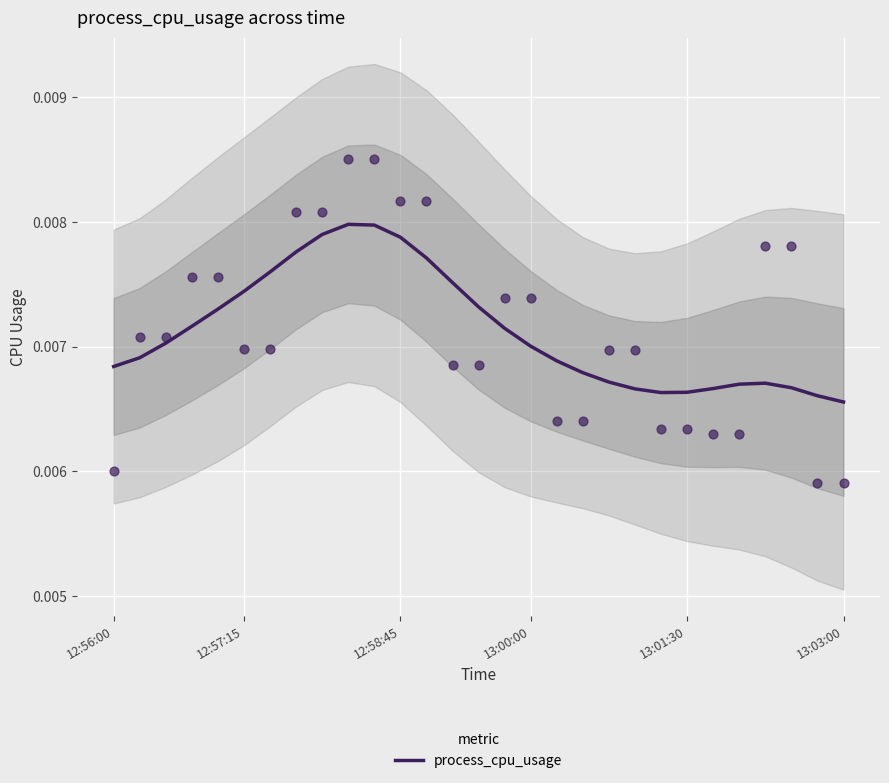

Between 21 and 11, which is larger?

11